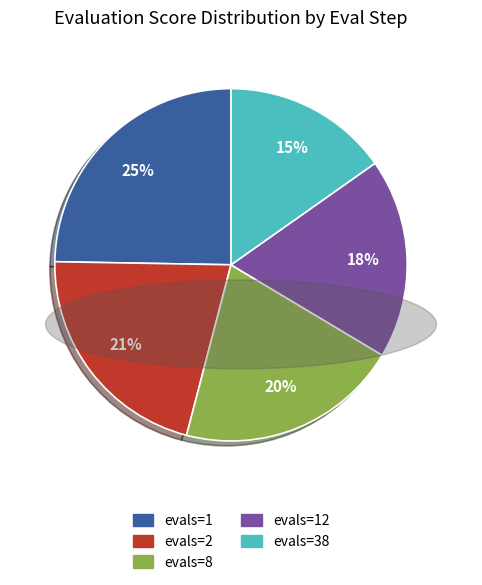

True or false: evals=38 accounts for 24% of the total.

False